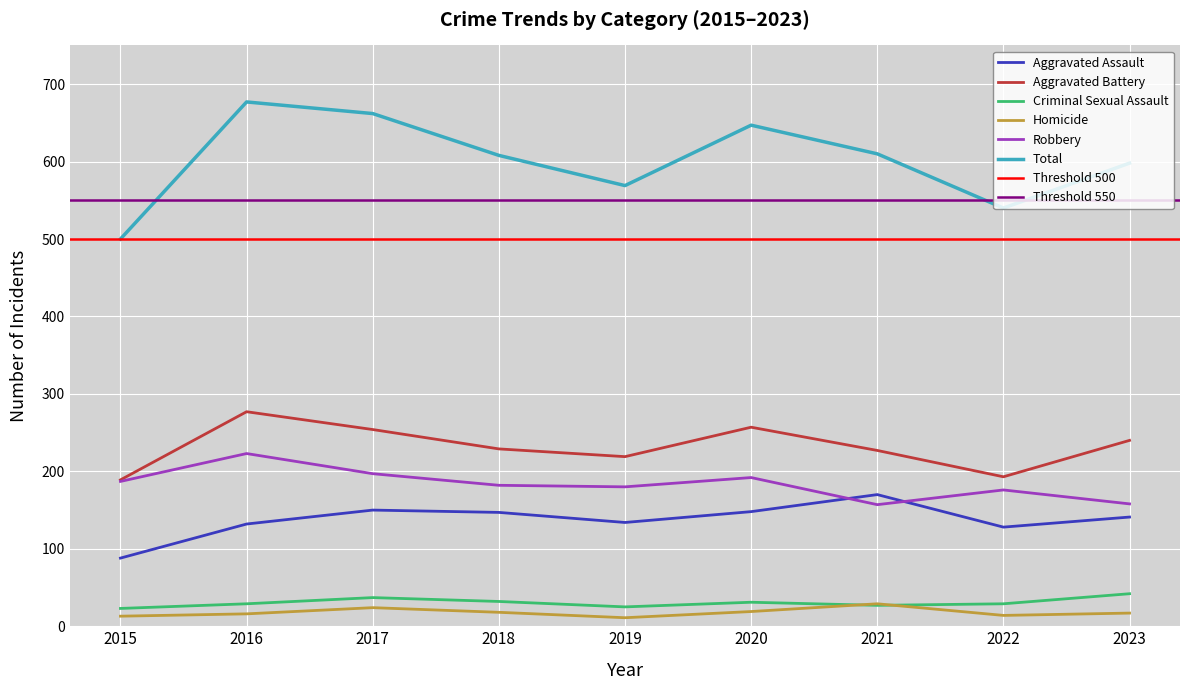

Reading left to right, list all the values displayed in this chart.

Aggravated Assault: 2015=88	2016=132	2017=150	2018=147	2019=134	2020=148	2021=170	2022=128	2023=141
Aggravated Battery: 2015=189	2016=277	2017=254	2018=229	2019=219	2020=257	2021=227	2022=193	2023=240
Criminal Sexual Assault: 2015=23	2016=29	2017=37	2018=32	2019=25	2020=31	2021=27	2022=29	2023=42
Homicide: 2015=13	2016=16	2017=24	2018=18	2019=11	2020=19	2021=29	2022=14	2023=17
Robbery: 2015=187	2016=223	2017=197	2018=182	2019=180	2020=192	2021=157	2022=176	2023=158
Total: 2015=500	2016=677	2017=662	2018=608	2019=569	2020=647	2021=610	2022=540	2023=598